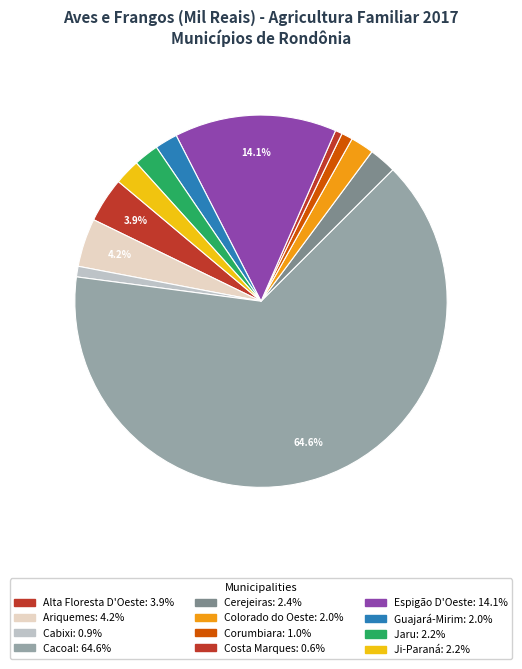

How many slices are in this pie chart?

12